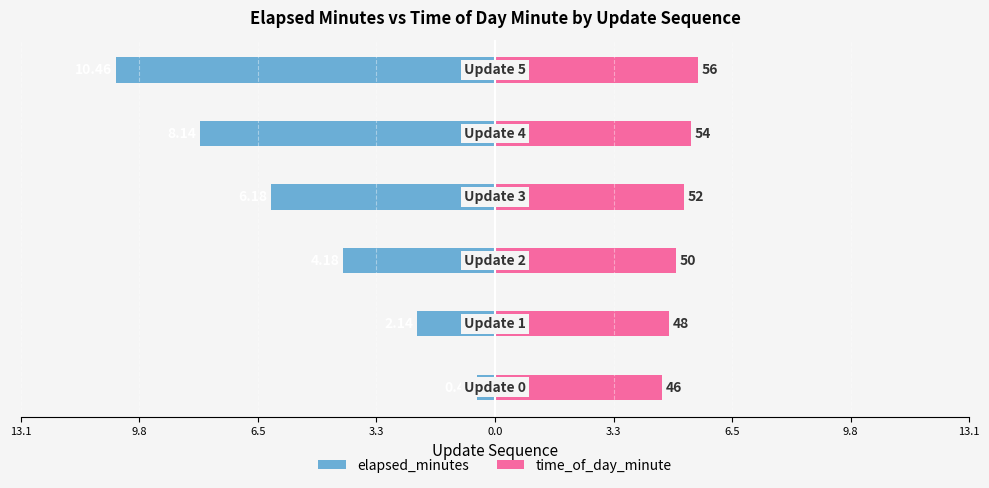

Are the bars horizontal?

Yes